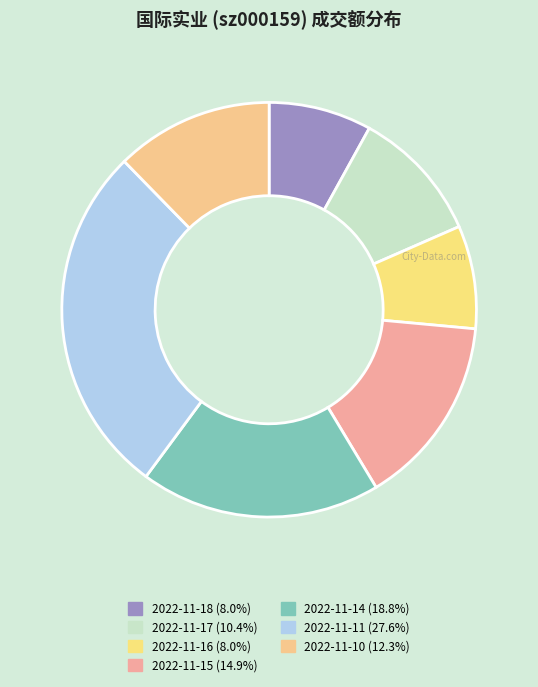

Rank the categories by value from lowest to highest.

2022-11-18, 2022-11-16, 2022-11-17, 2022-11-10, 2022-11-15, 2022-11-14, 2022-11-11